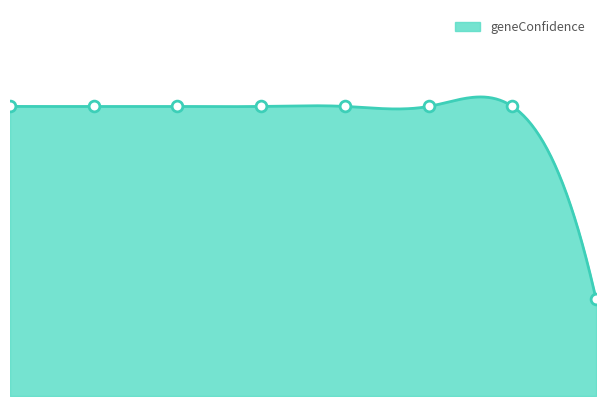

Approximately how many times larger is the value at 3 compared to 4?

1.0